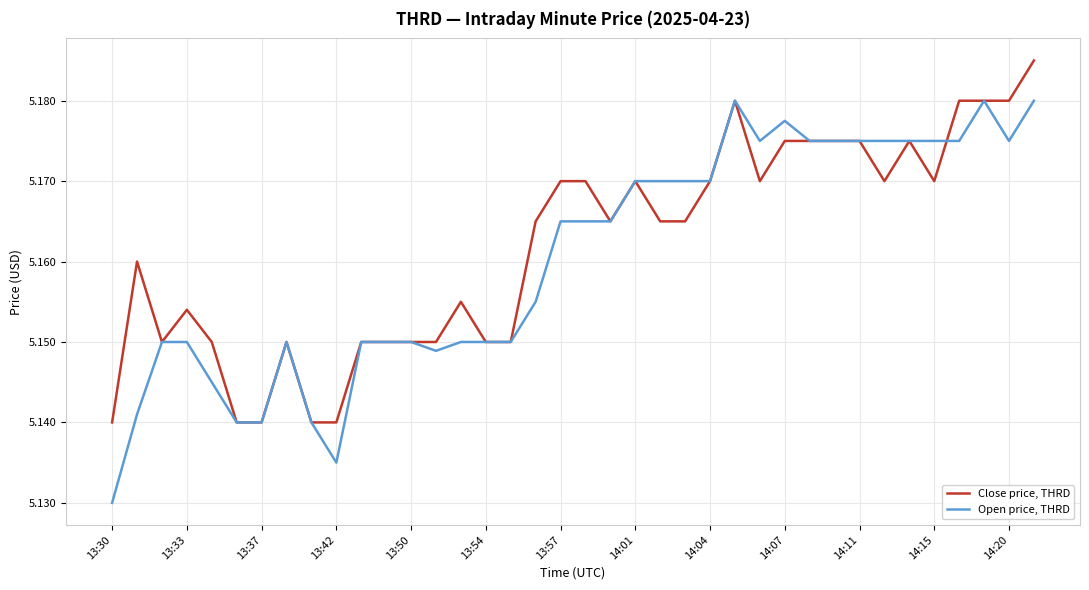

Is this an area chart (filled region under the line)?

No